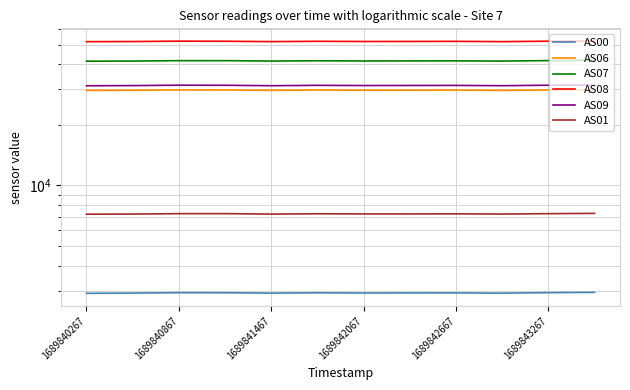

True or false: AS00 and AS06 cross at least once.

False